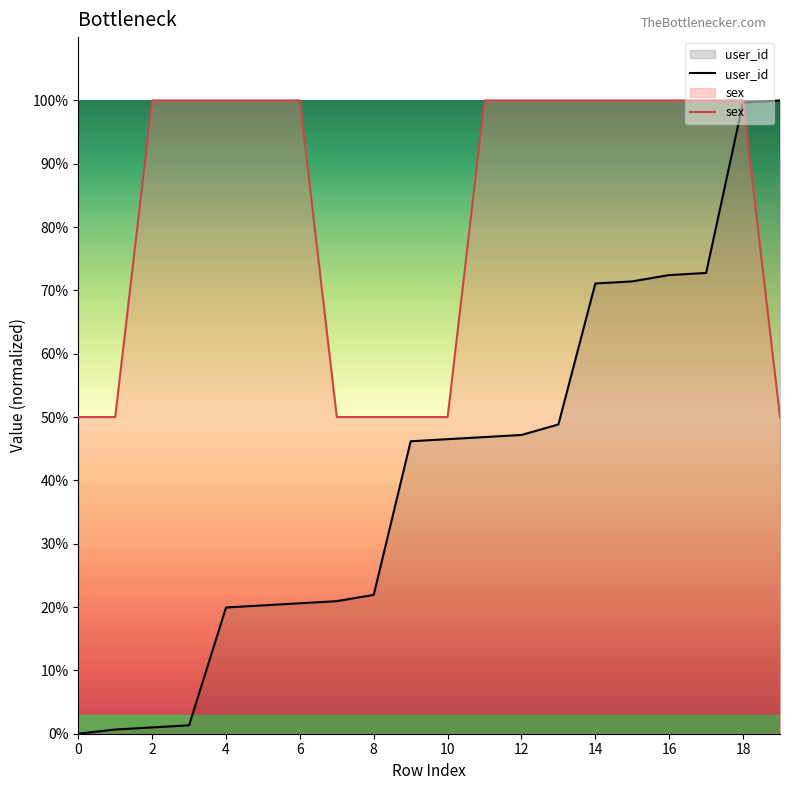

How many lines are shown in the chart?

2